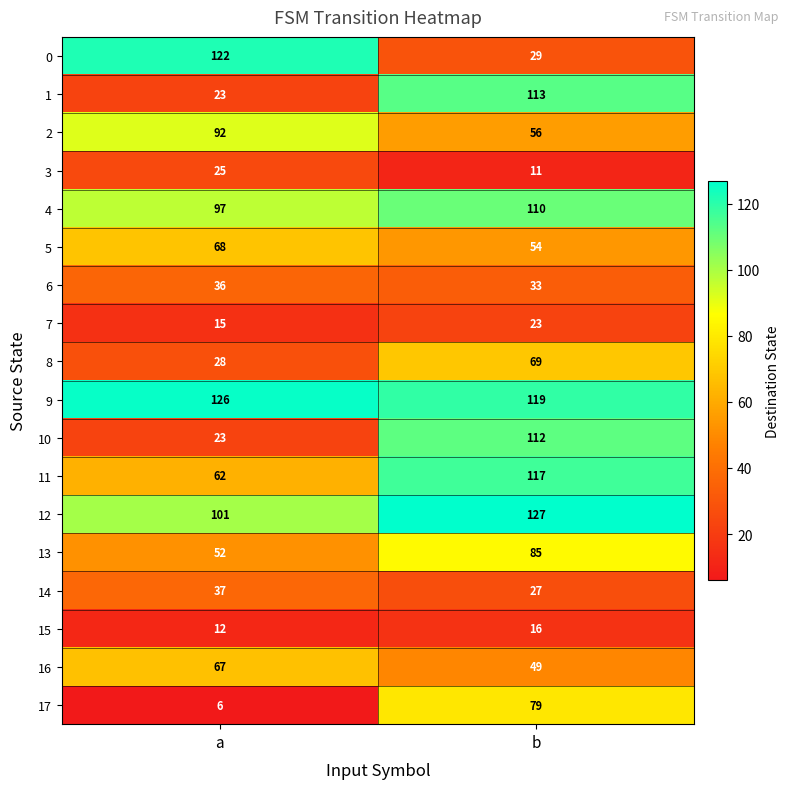

How many distinct data groups are displayed?

18